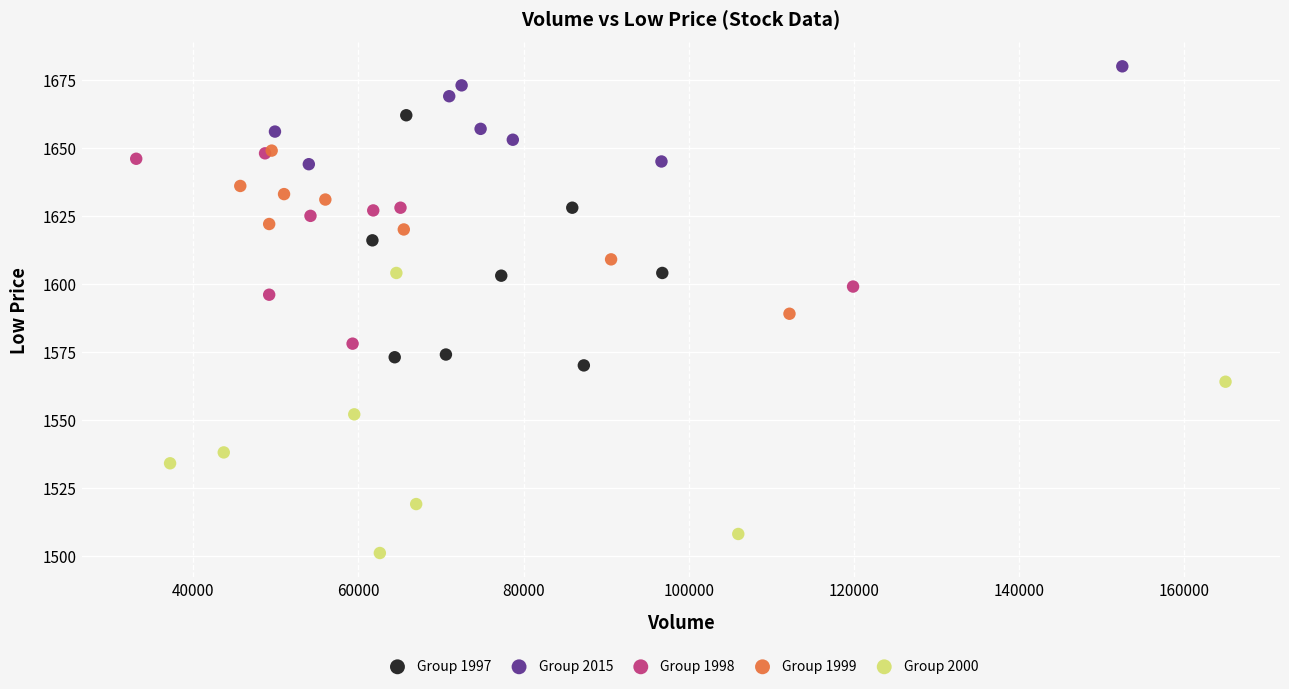

Which series reaches the minimum Y coordinate?

Group 2000